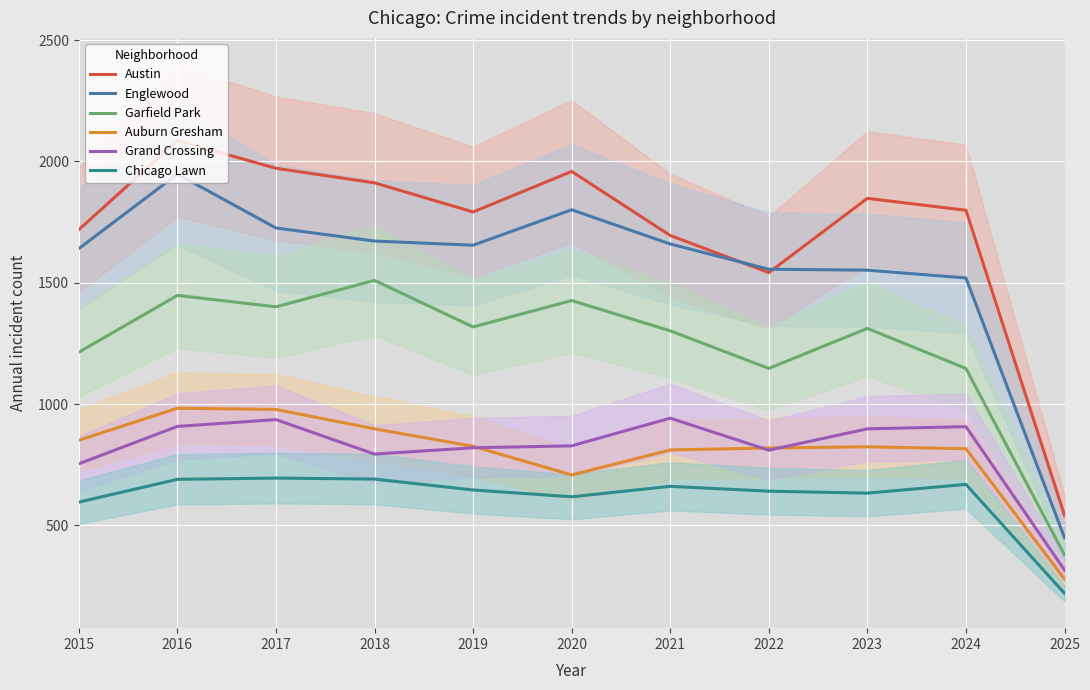

At which category is the sum across all series the highest?

2016